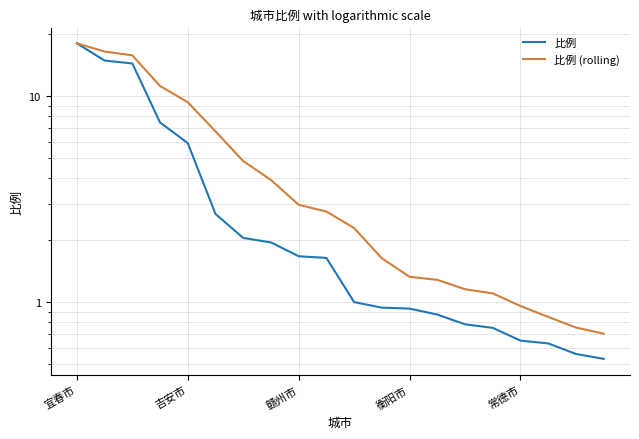

Which category has the lowest value across all series?

19